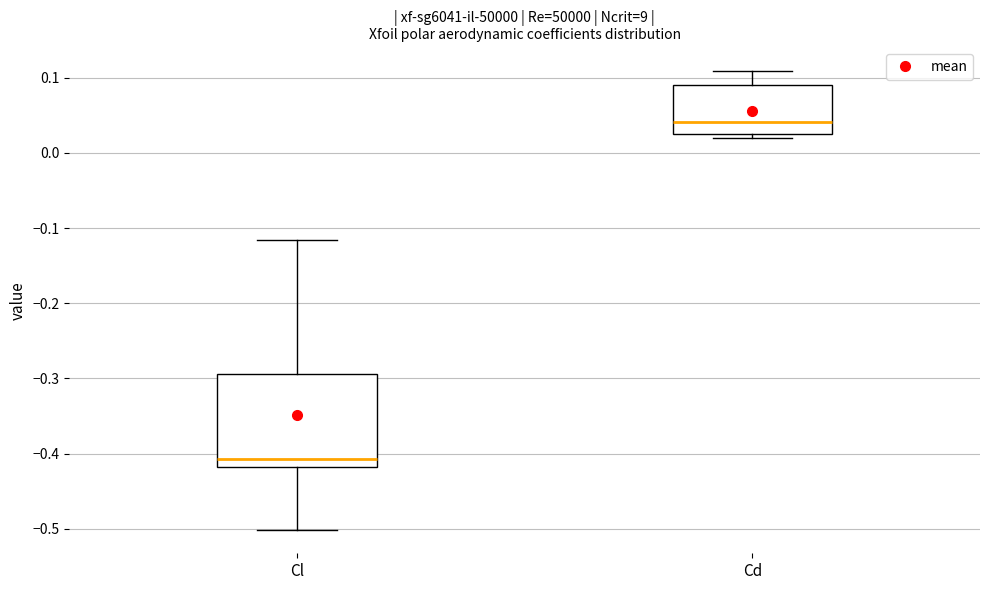

Reading left to right, transcribe this box plot: for each box, give where its median line is, the range the box spans, and where its two whiskers end, as read against the y-axis. The values are not printed on the chart, so give them approximately, as read against the axis.

Cl: median -0.41, box -0.42 to -0.29, whiskers -0.50 to -0.12
Cd: median 0.04, box 0.03 to 0.09, whiskers 0.02 to 0.11